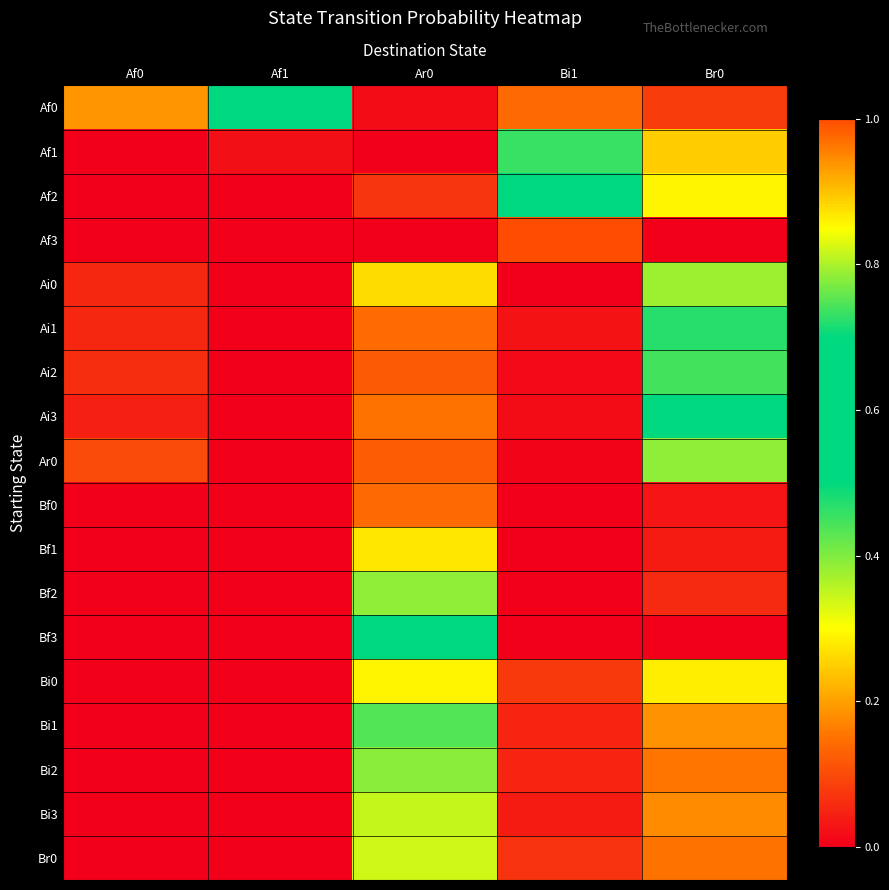

How many data points does each series have?

5